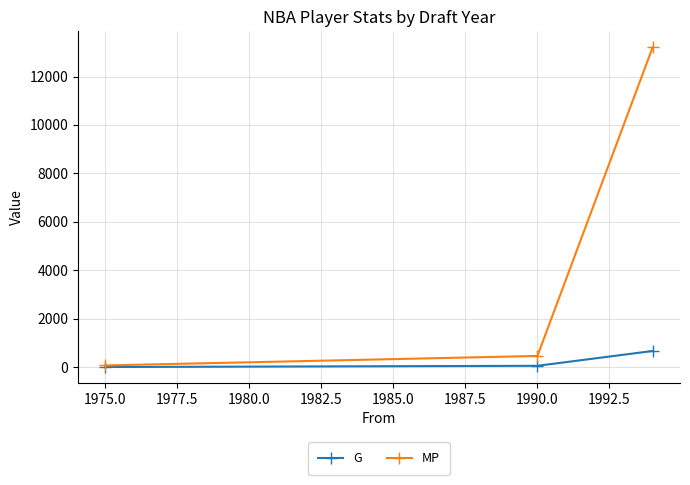

At which label does MP reach its minimum?

1975.0